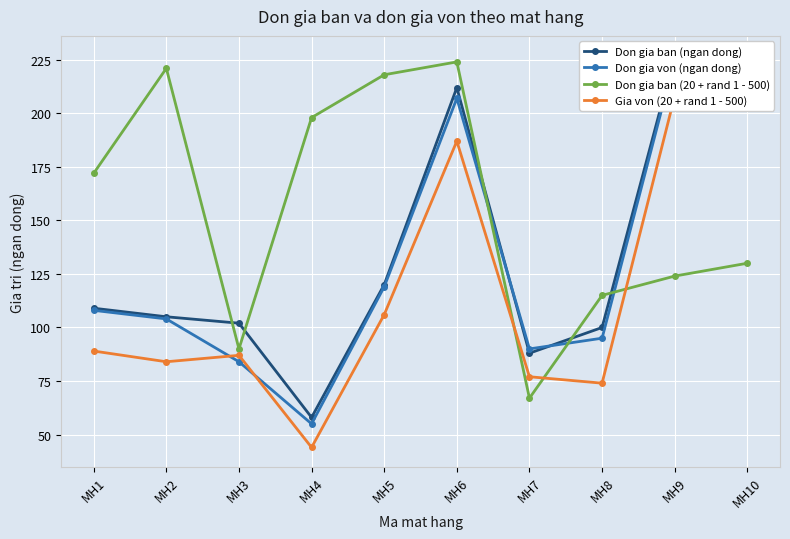

At which category does Don gia ban (20 + rand 1 - 500) reach its first local valley?

MH3